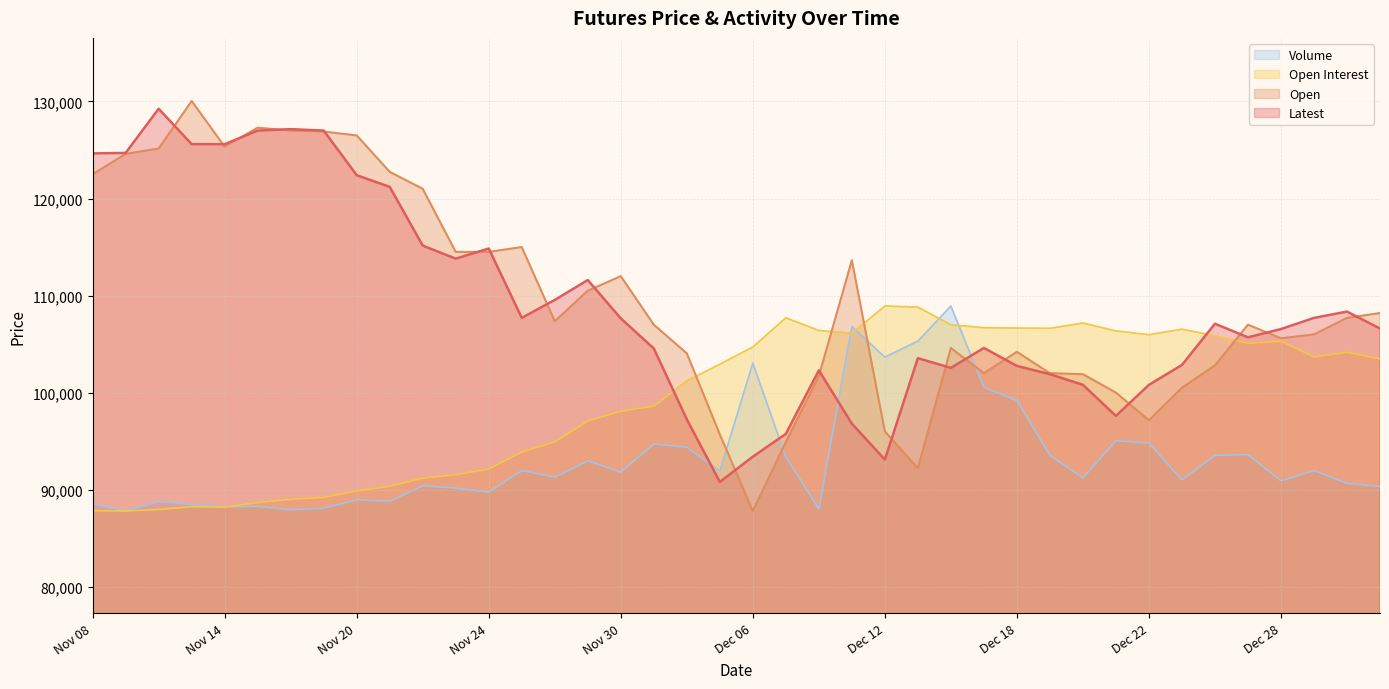

Is it true that Latest equals 93100 at Dec 12?

True